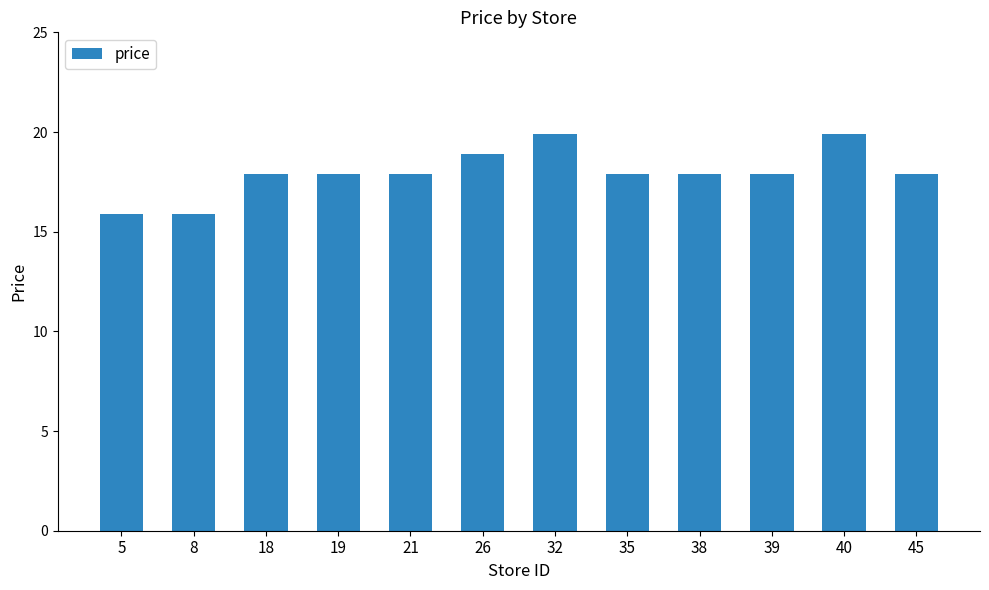

What value does the data have at 45?

17.9